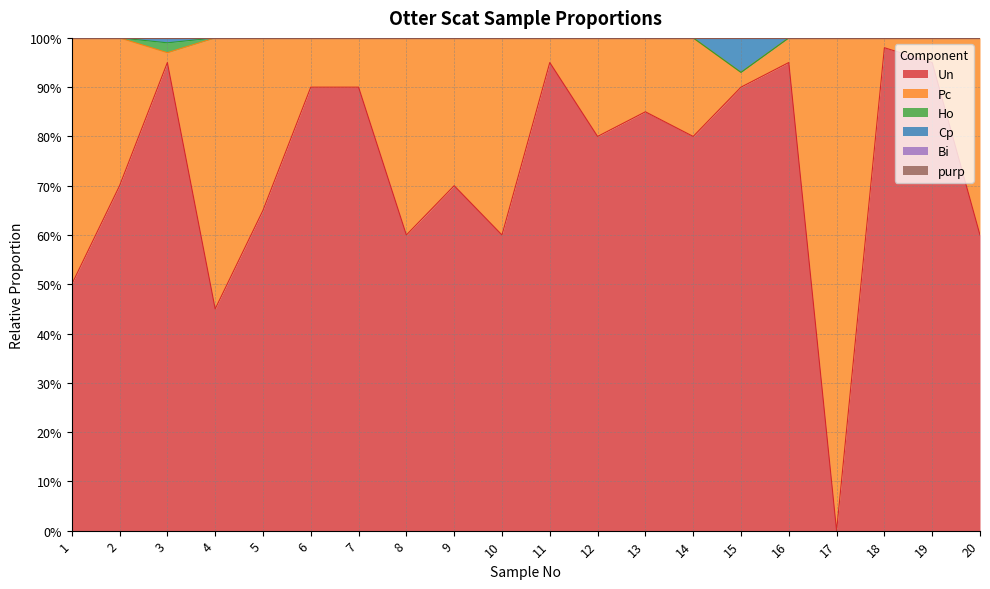

Reading left to right, extract all data points from this chart.

Un: 1=0.5	2=0.7	3=0.9	4=0.5	5=0.7	6=0.9	7=0.9	8=0.6	9=0.7	10=0.6	11=0.9	12=0.8	13=0.8	14=0.8	15=0.9	16=0.9	17=0.0	18=1.0	19=0.9	20=0.6
Pc: 1=0.5	2=0.3	3=0.0	4=0.6	5=0.3	6=0.1	7=0.1	8=0.4	9=0.3	10=0.4	11=0.1	12=0.2	13=0.1	14=0.2	15=0.0	16=0.1	17=1.0	18=0.0	19=0.1	20=0.4
Ho: 1=0.0	2=0.0	3=0.0	4=0.0	5=0.0	6=0.0	7=0.0	8=0.0	9=0.0	10=0.0	11=0.0	12=0.0	13=0.0	14=0.0	15=0.0	16=0.0	17=0.0	18=0.0	19=0.0	20=0.0
Cp: 1=0.0	2=0.0	3=0.0	4=0.0	5=0.0	6=0.0	7=0.0	8=0.0	9=0.0	10=0.0	11=0.0	12=0.0	13=0.0	14=0.0	15=0.1	16=0.0	17=0.0	18=0.0	19=0.0	20=0.0
Bi: 1=0.0	2=0.0	3=0.0	4=0.0	5=0.0	6=0.0	7=0.0	8=0.0	9=0.0	10=0.0	11=0.0	12=0.0	13=0.0	14=0.0	15=0.0	16=0.0	17=0.0	18=0.0	19=0.0	20=0.0
purp: 1=0.0	2=0.0	3=0.0	4=0.0	5=0.0	6=0.0	7=0.0	8=0.0	9=0.0	10=0.0	11=0.0	12=0.0	13=0.0	14=0.0	15=0.0	16=0.0	17=0.0	18=0.0	19=0.0	20=0.0